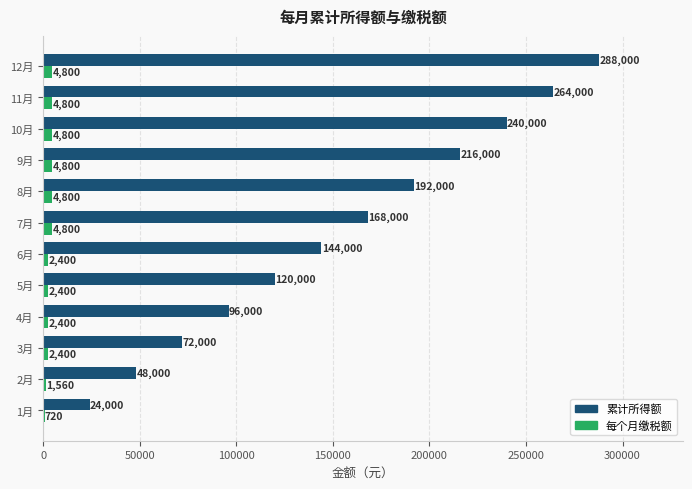

Is the value of 累计所得额 at 1月 greater than the value of 每个月缴税额 at 4月?

Yes